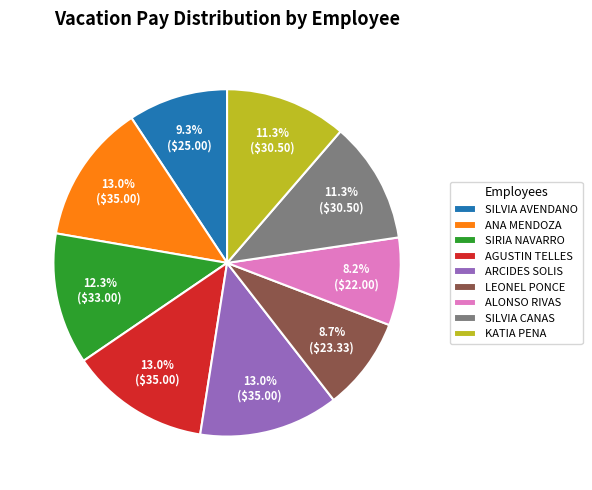

What percentage is the SIRIA NAVARRO slice, to the nearest percent?

12%